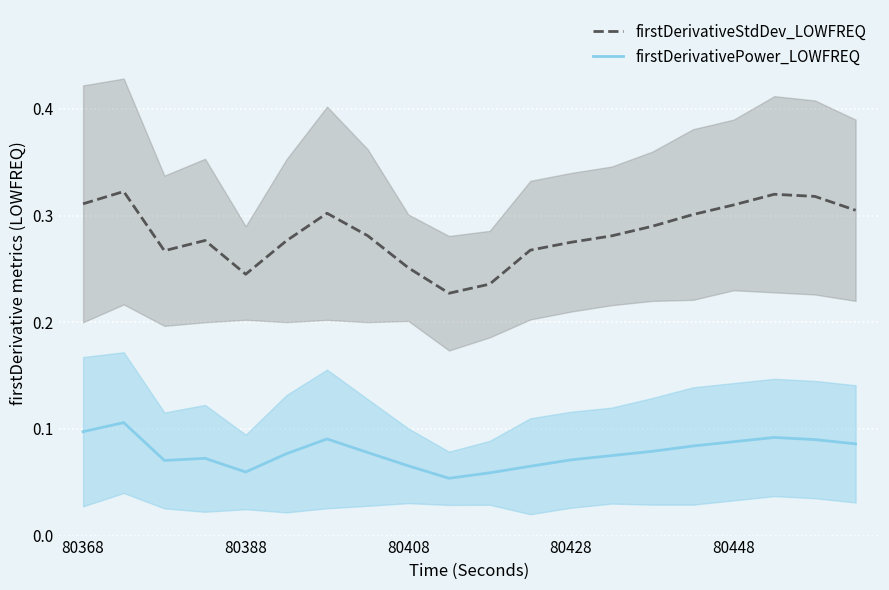

What is the maximum value shown in the chart?

0.3